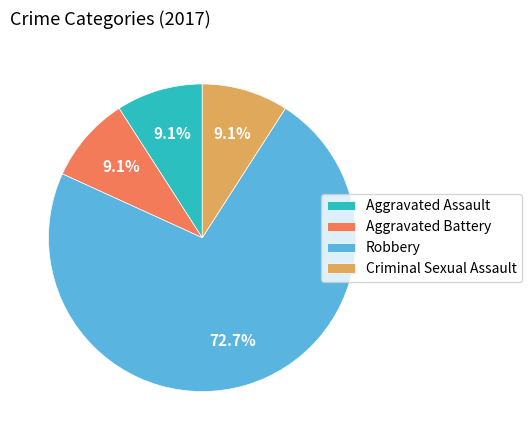

Is it true that Robbery is 62% of the pie?

False